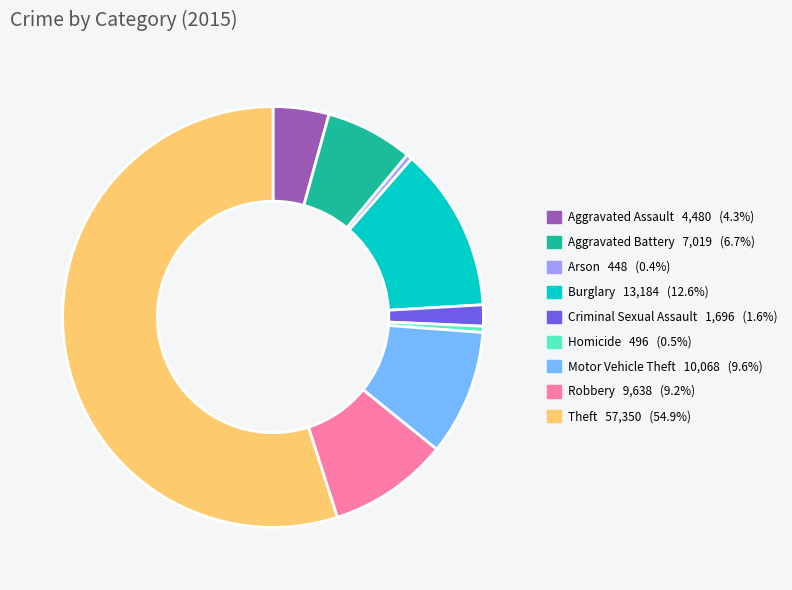

Is there a majority slice in this chart?

Yes